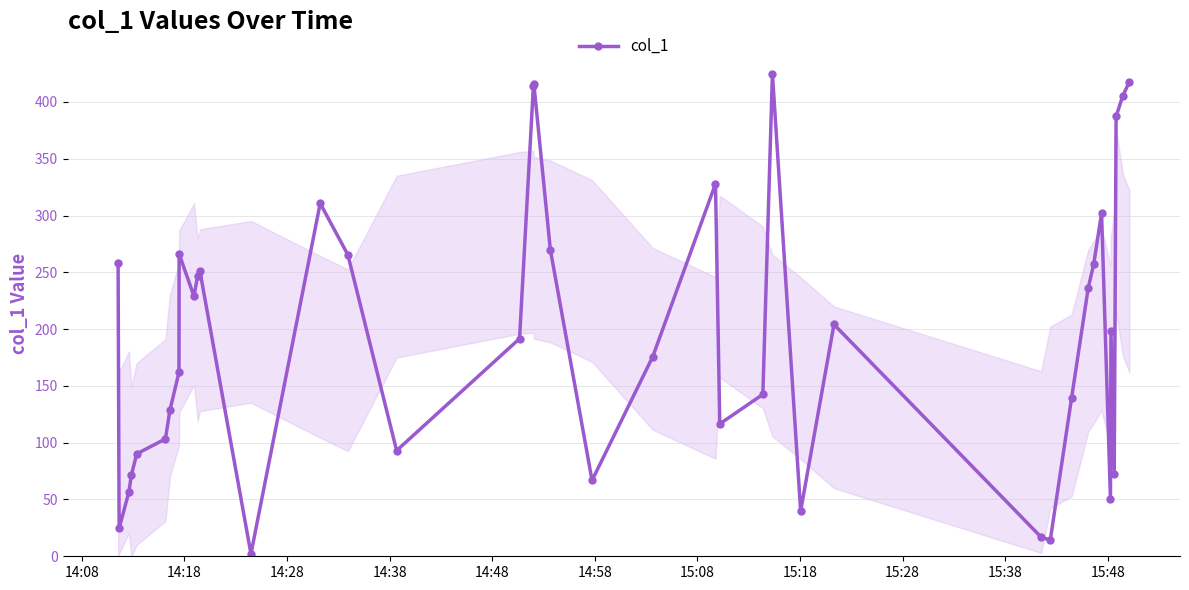

What is the maximum value shown in the chart?

424.7